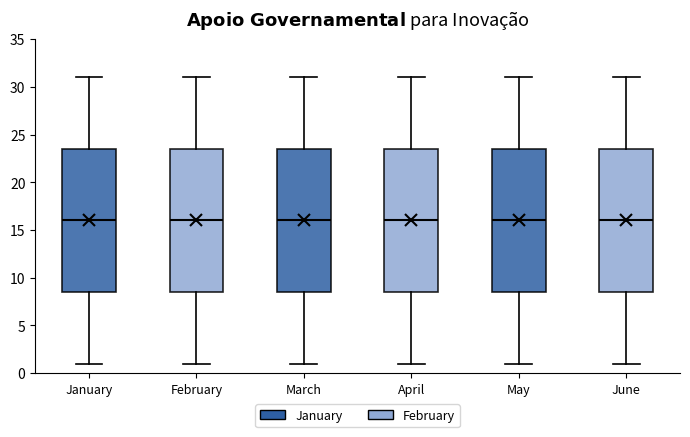

Reading left to right, transcribe this box plot: for each box, give where its median line is, the range the box spans, and where its two whiskers end, as read against the y-axis. The values are not printed on the chart, so give them approximately, as read against the axis.

January: median 16.0, box 8.5 to 23.5, whiskers 1.0 to 31.0
February: median 16.0, box 8.5 to 23.5, whiskers 1.0 to 31.0
March: median 16.0, box 8.5 to 23.5, whiskers 1.0 to 31.0
April: median 16.0, box 8.5 to 23.5, whiskers 1.0 to 31.0
May: median 16.0, box 8.5 to 23.5, whiskers 1.0 to 31.0
June: median 16.0, box 8.5 to 23.5, whiskers 1.0 to 31.0